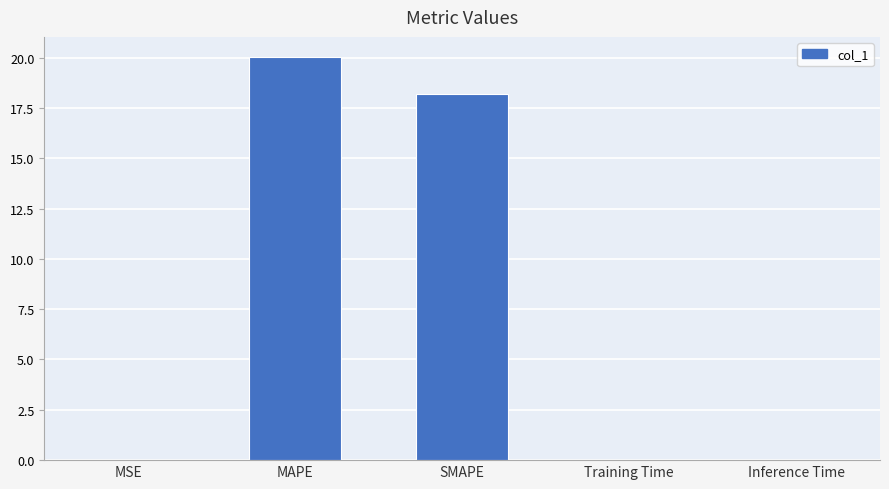

Are the bars horizontal?

No